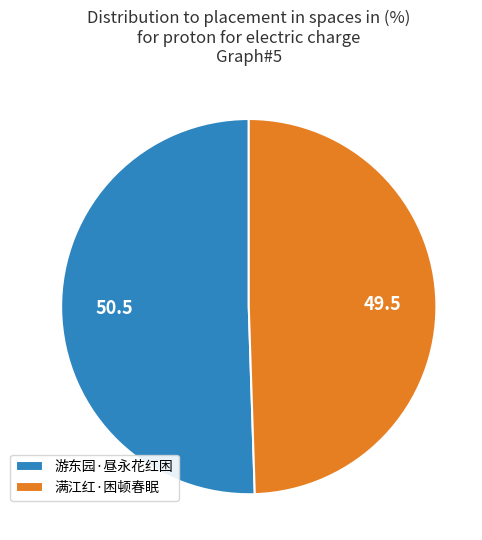

What is the majority slice?

游东园·昼永花红困